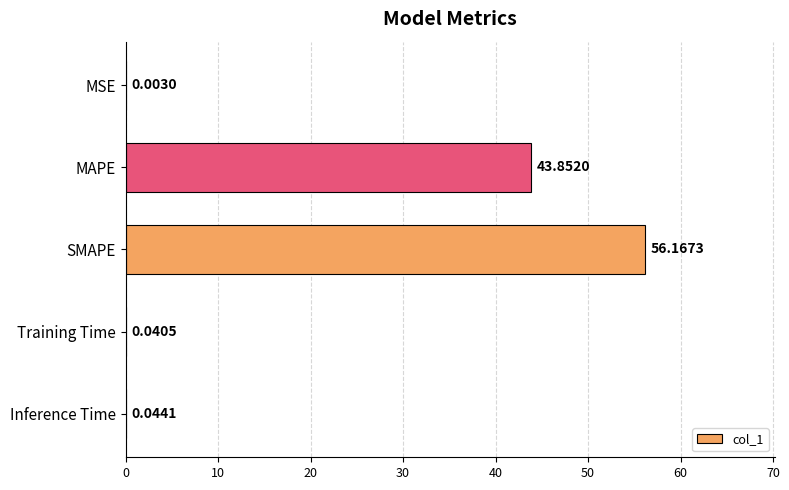

What is the sum of all values?

100.1